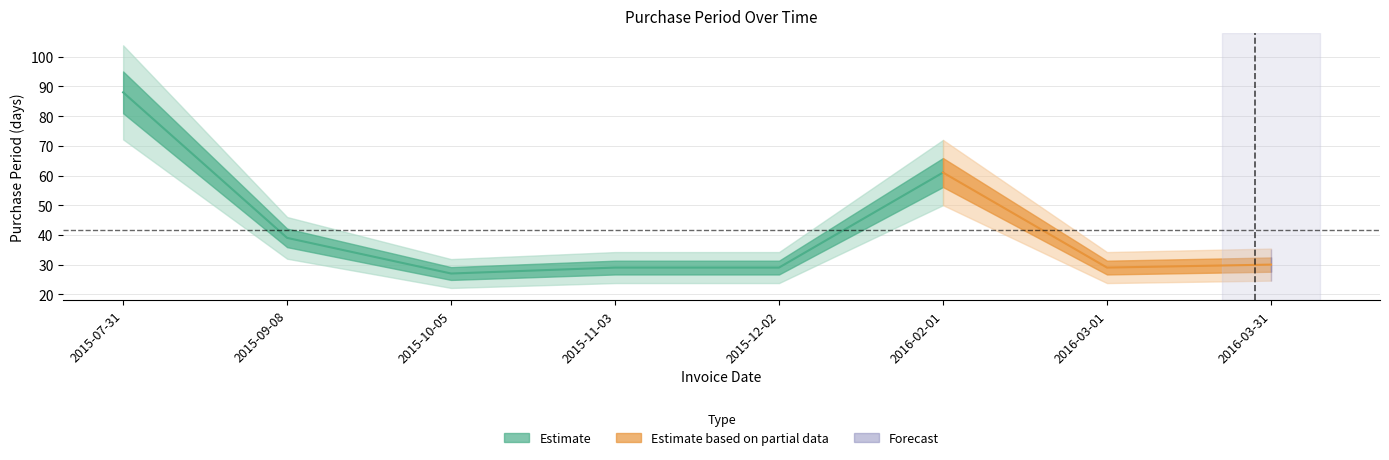

How many points are higher than both their immediate neighbors (excluding endpoints)?

1